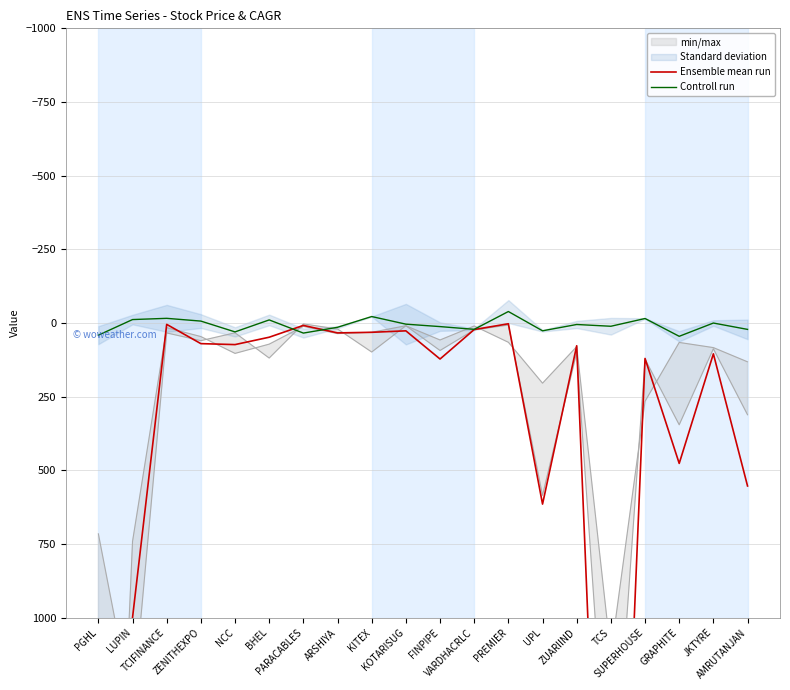

Where does the Ensemble mean run series first go above 77?

PGHL